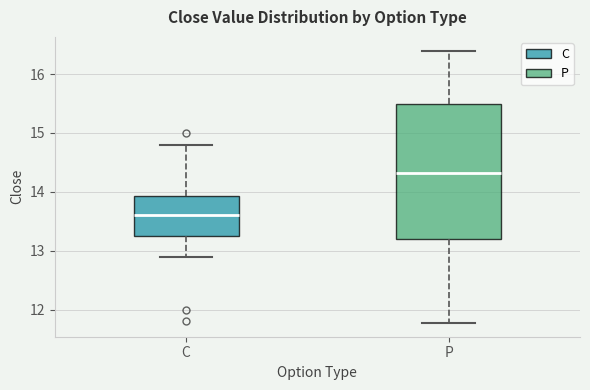

Reading left to right, read every box against the y-axis: the position of its median line, the range the box covers, and the ends of its whiskers. The values are not printed on the chart, so give them approximately, as read against the axis.

C: median 13.6, box 13.3 to 13.9, whiskers 12.9 to 14.8
P: median 14.3, box 13.2 to 15.5, whiskers 11.8 to 16.4